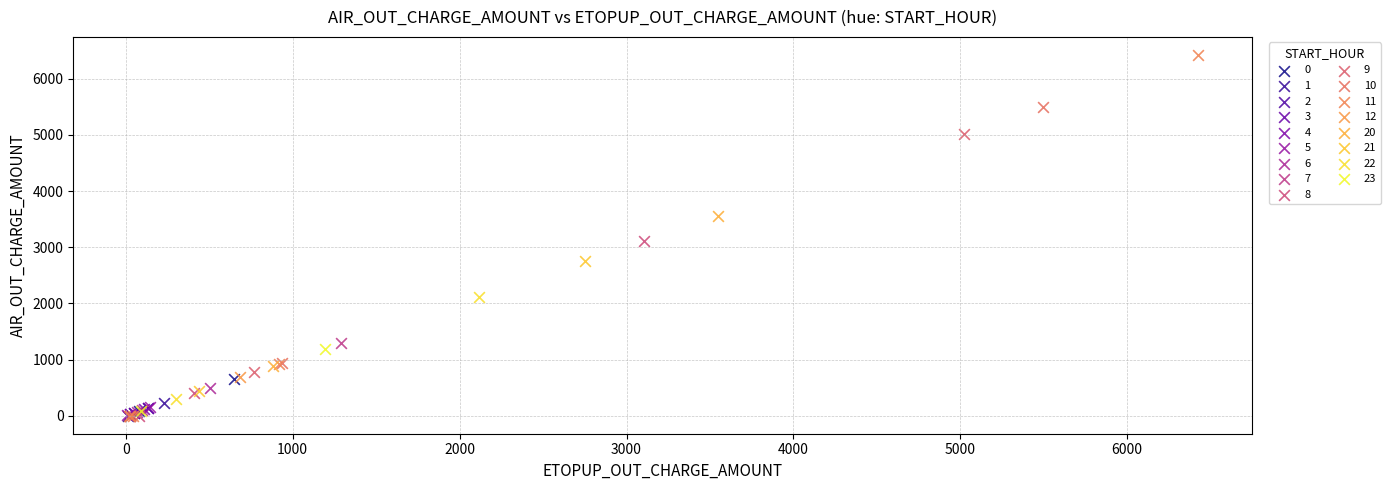

What are all the series names shown in the legend?

0, 1, 2, 3, 4, 5, 6, 7, 8, 9, 10, 11, 12, 20, 21, 22, 23